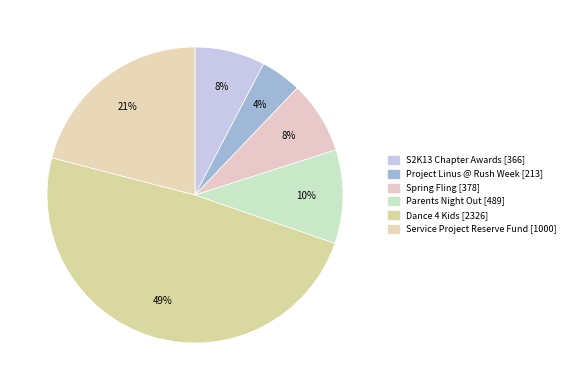

Which has a higher value, Service Project Reserve Fund or Spring Fling?

Service Project Reserve Fund